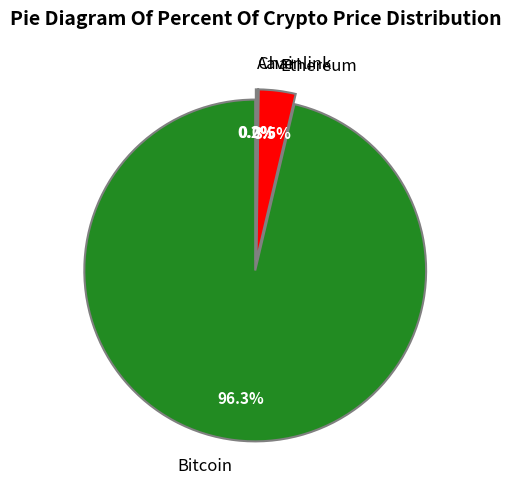

True or false: Bitcoin accounts for 96% of the total.

True